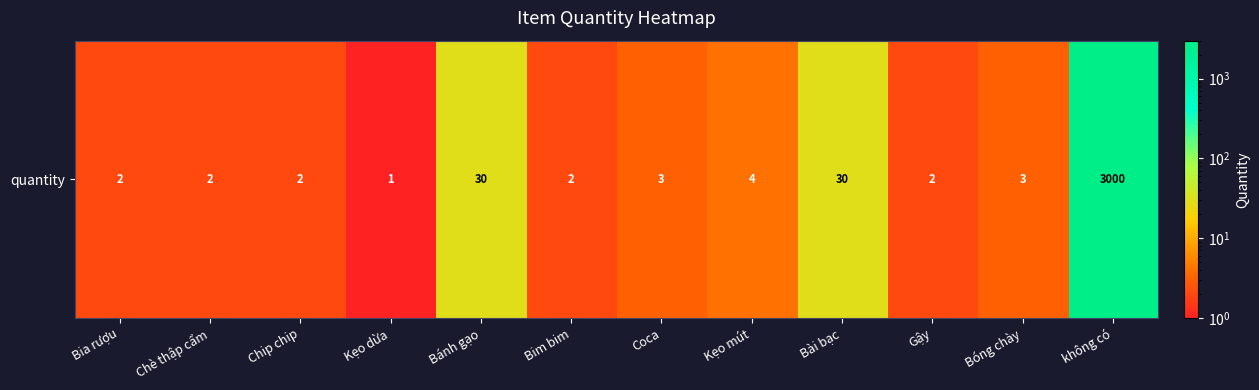

Reading left to right, extract all data points from this chart.

Bia rượu=2	Chè thập cẩm=2	Chip chip=2	Kẹo dừa=1	Bánh gạo=30	Bim bim=2	Coca=3	Kẹo mút=4	Bài bạc=30	Gậy=2	Bóng chày=3	không có=3000